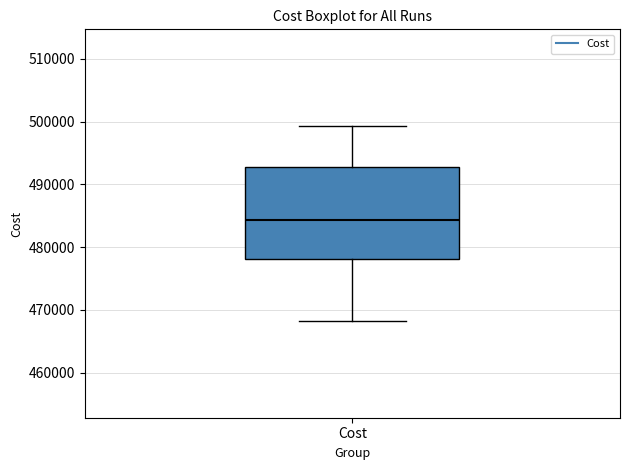

Transcribe this box plot: give where the median line is, the range the box spans, and where the two whiskers end, as read against the y-axis. The values are not printed on the chart, so give them approximately, as read against the axis.

median 484000, box 478000 to 493000, whiskers 468000 to 499000